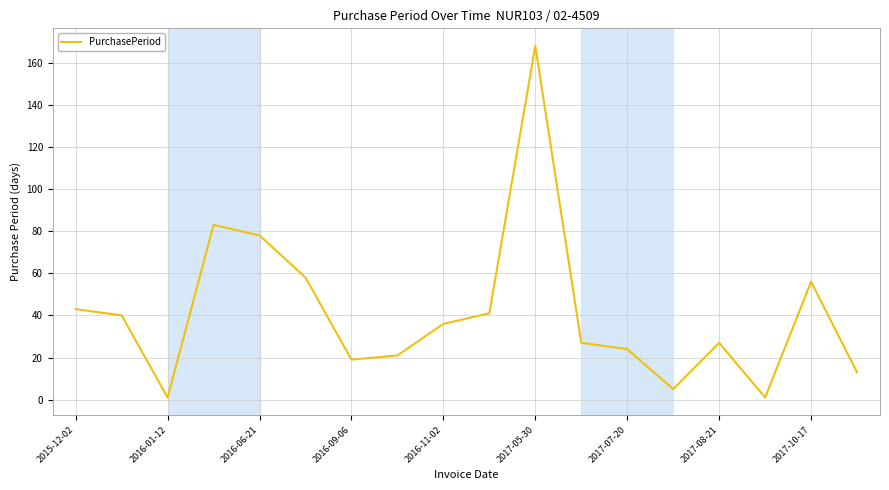

What is the greatest value displayed?

168